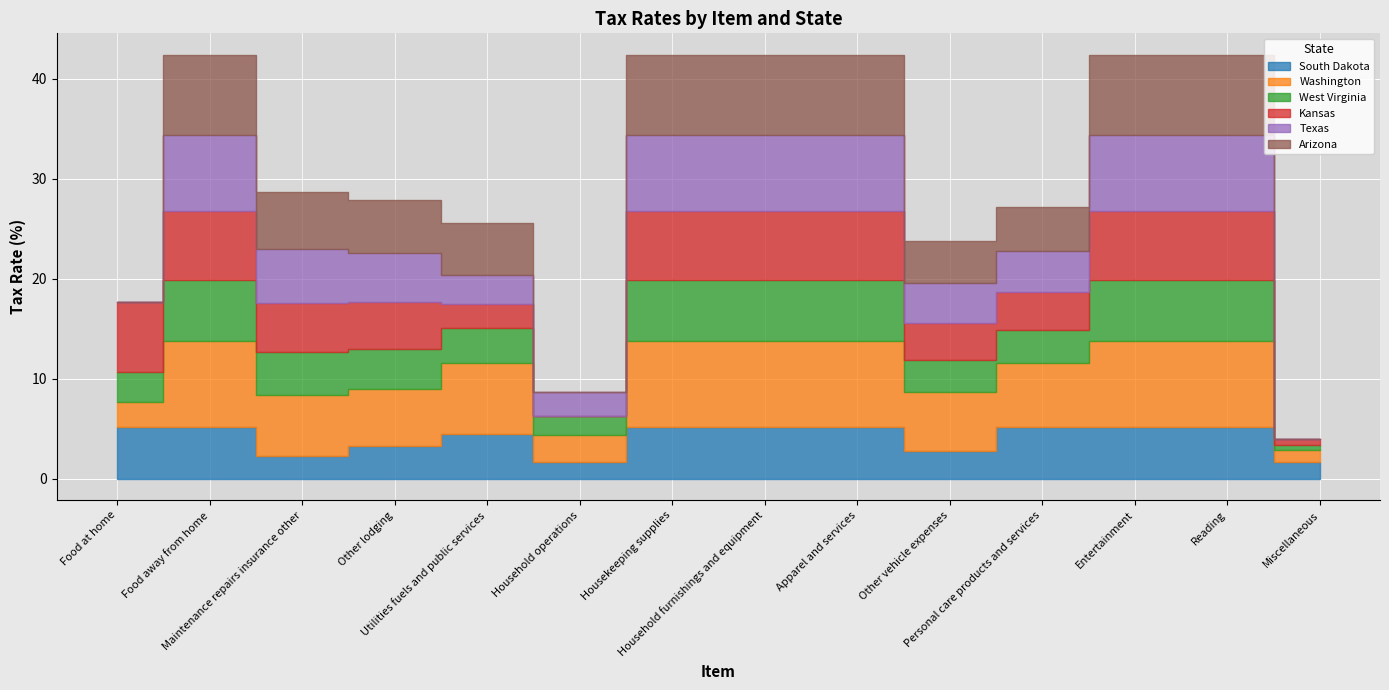

Which category has the lowest value in the Texas series?

Food at home